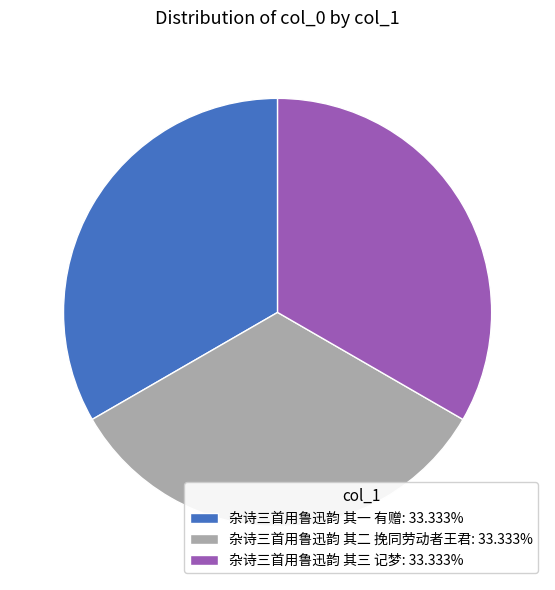

How many slices are in this pie chart?

3